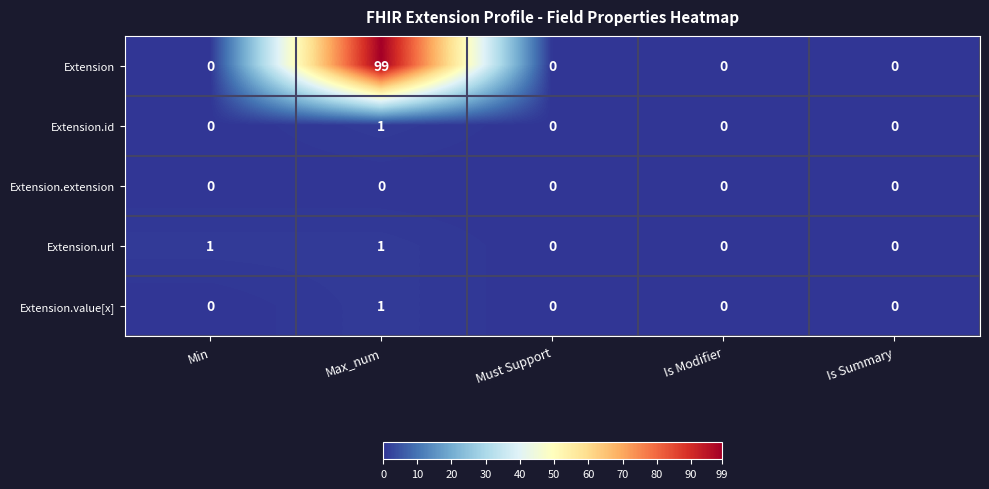

What is the maximum value shown in the chart?

99